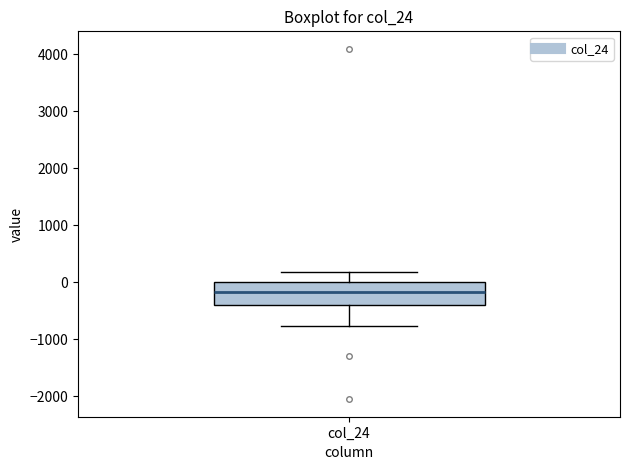

Where does the lower whisker of the box for col_24 end on the y-axis? The values are not printed on the chart, so give them approximately, as read against the axis.

-800